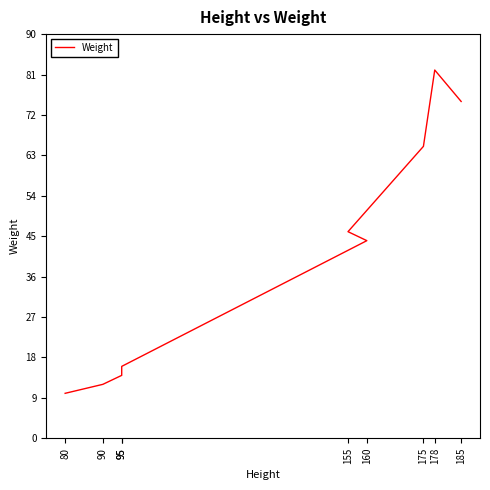

How many values are below 44?

4